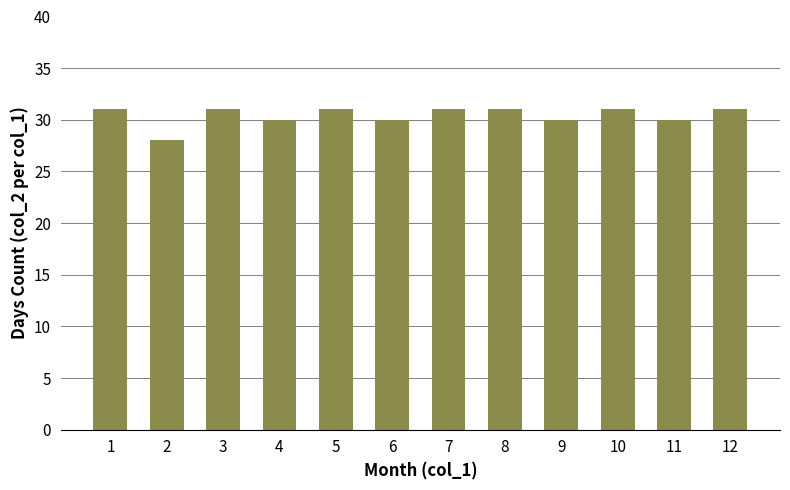

What is the change in value from 6 to 7?

+1